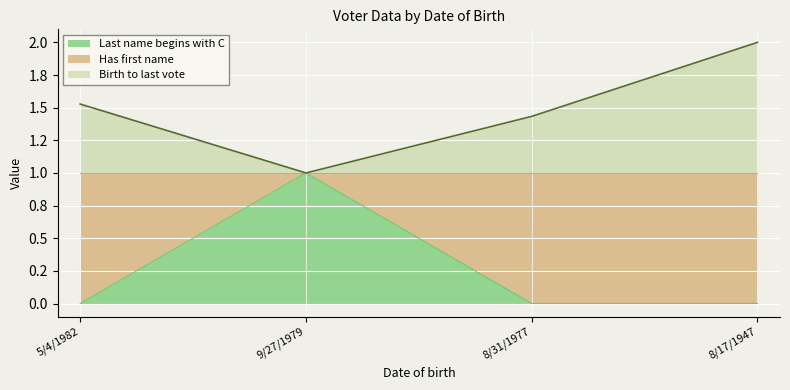

What position from the right is 8/31/1977?

2